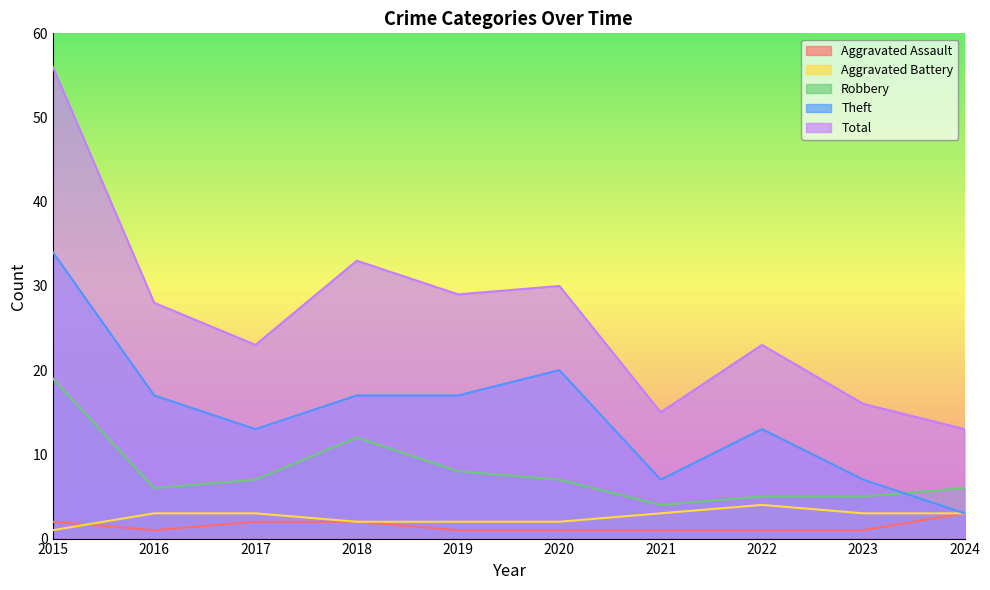

What is the sum of the Total values at 2024 and 2019?

42